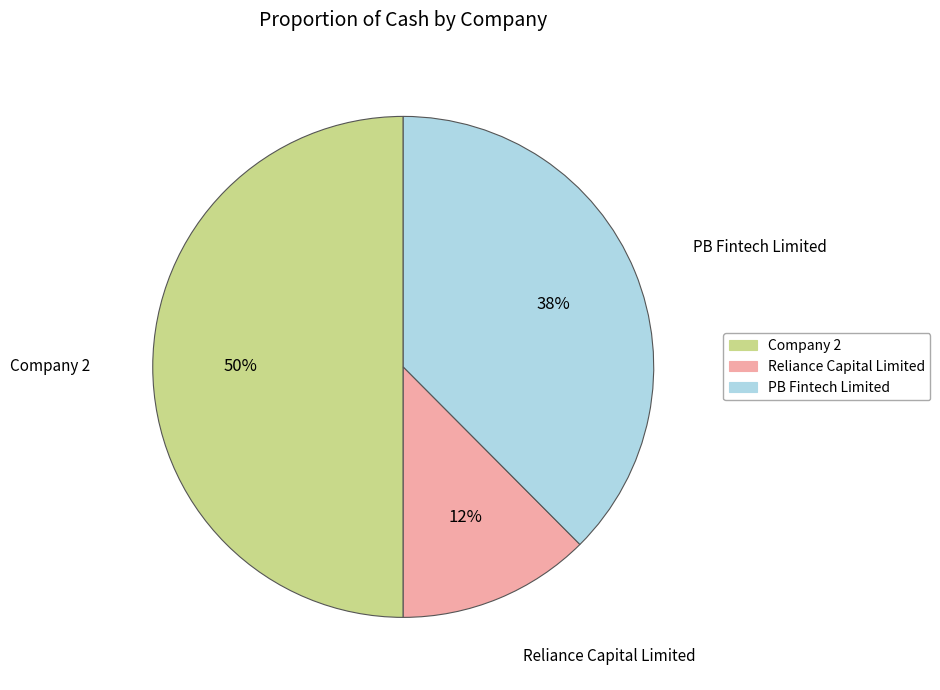

What is the smallest slice in the pie chart?

Reliance Capital Limited